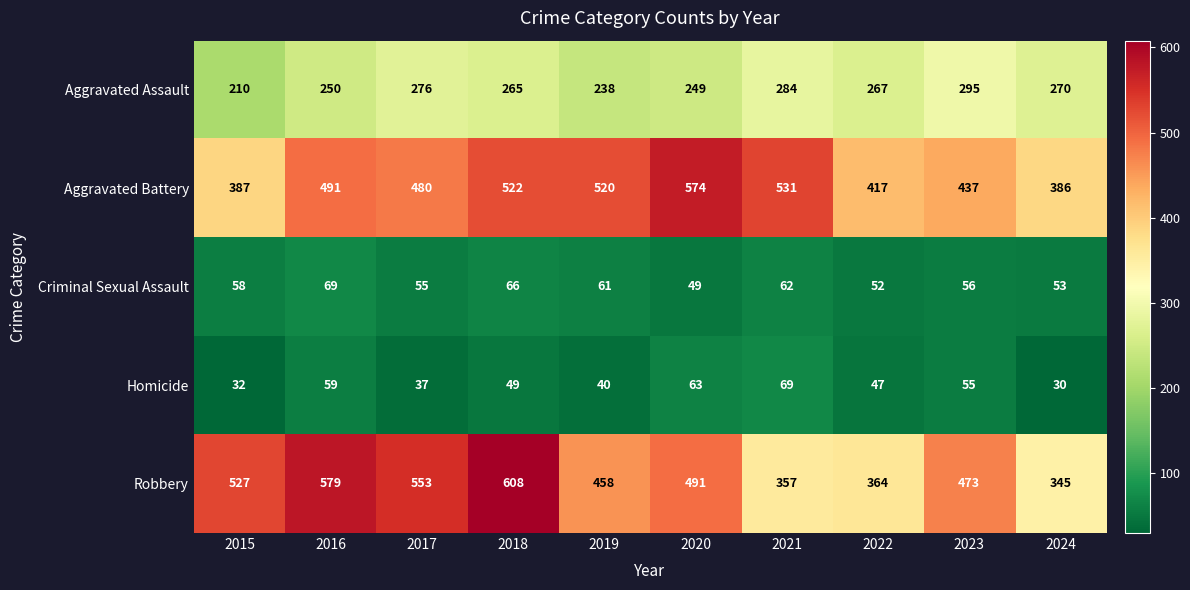

At which label does Robbery first exceed 491?

2015